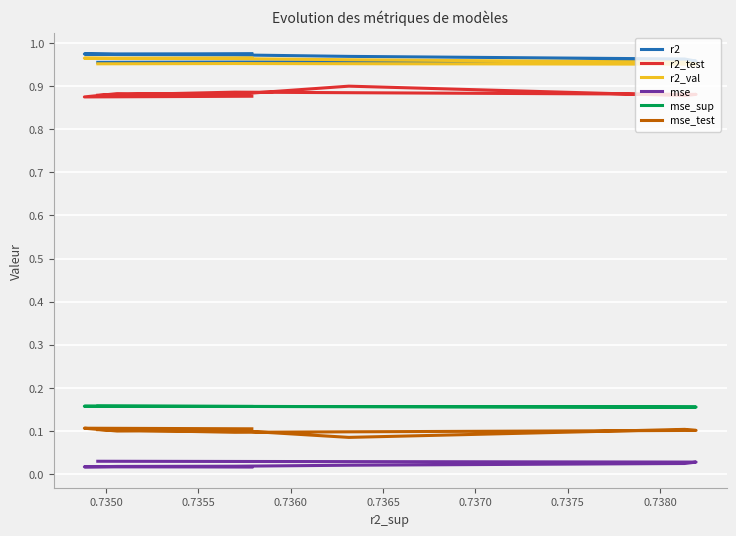

What are all the series names shown in the legend?

r2, r2_test, r2_val, mse, mse_sup, mse_test